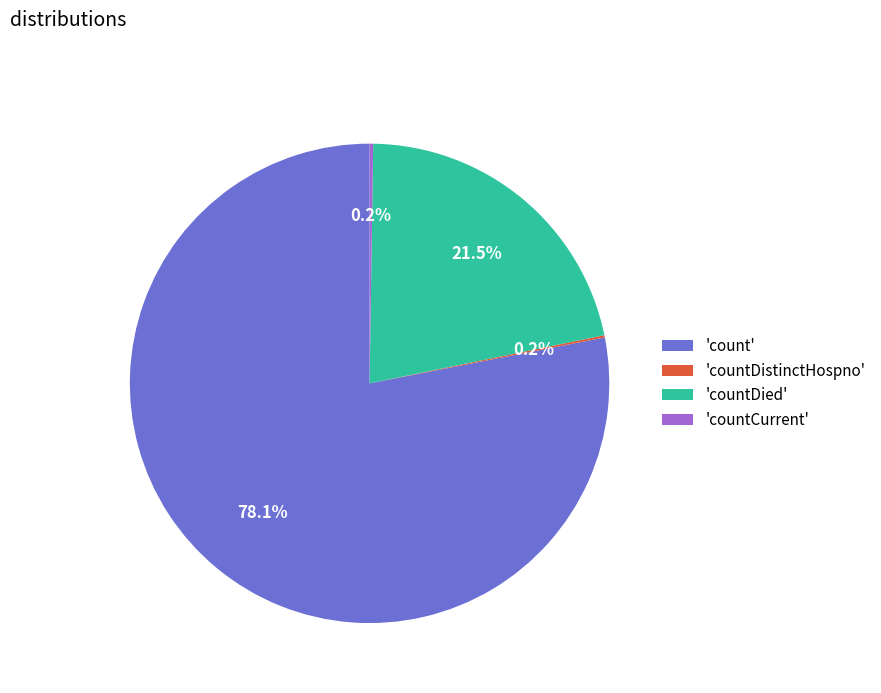

What is the largest slice in the pie chart?

'count'